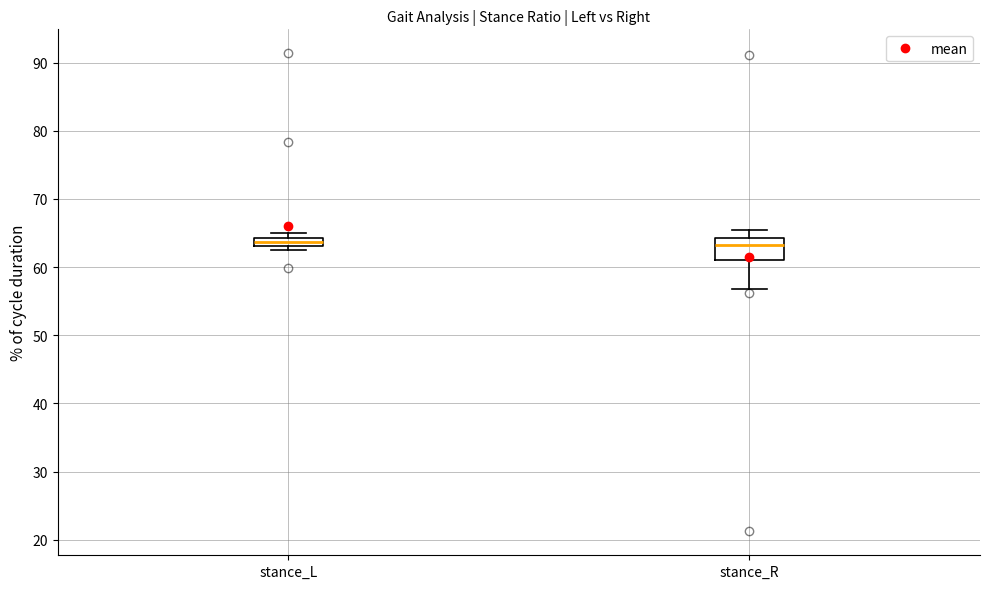

Where is the upper edge of the box for stance_L on the y-axis? The values are not printed on the chart, so give them approximately, as read against the axis.

64